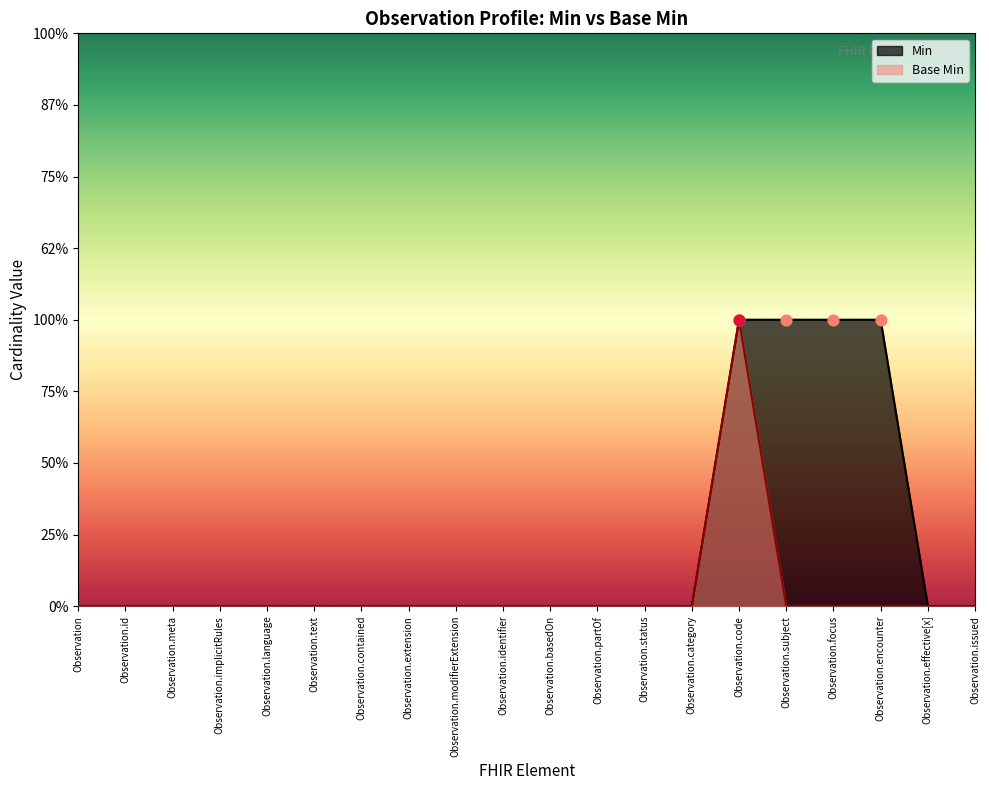

Which series reaches the minimum Y coordinate?

Min